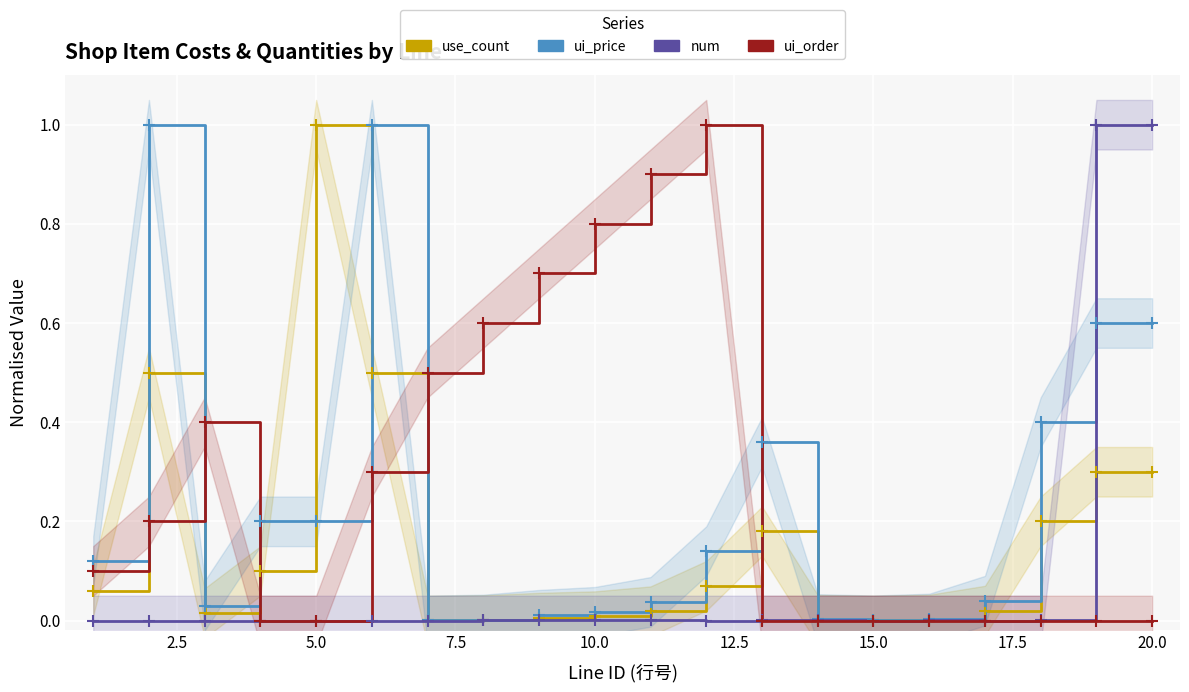

True or false: ui_order has more than 0 points higher than both neighbors.

True